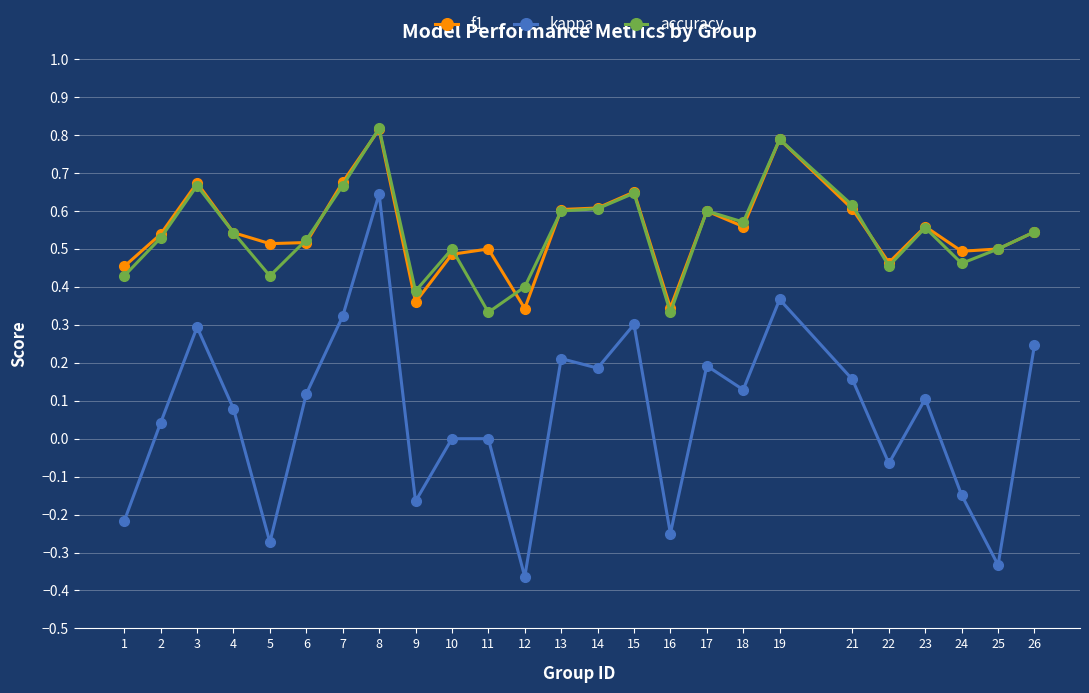

Which series has the widest spread of values?

kappa